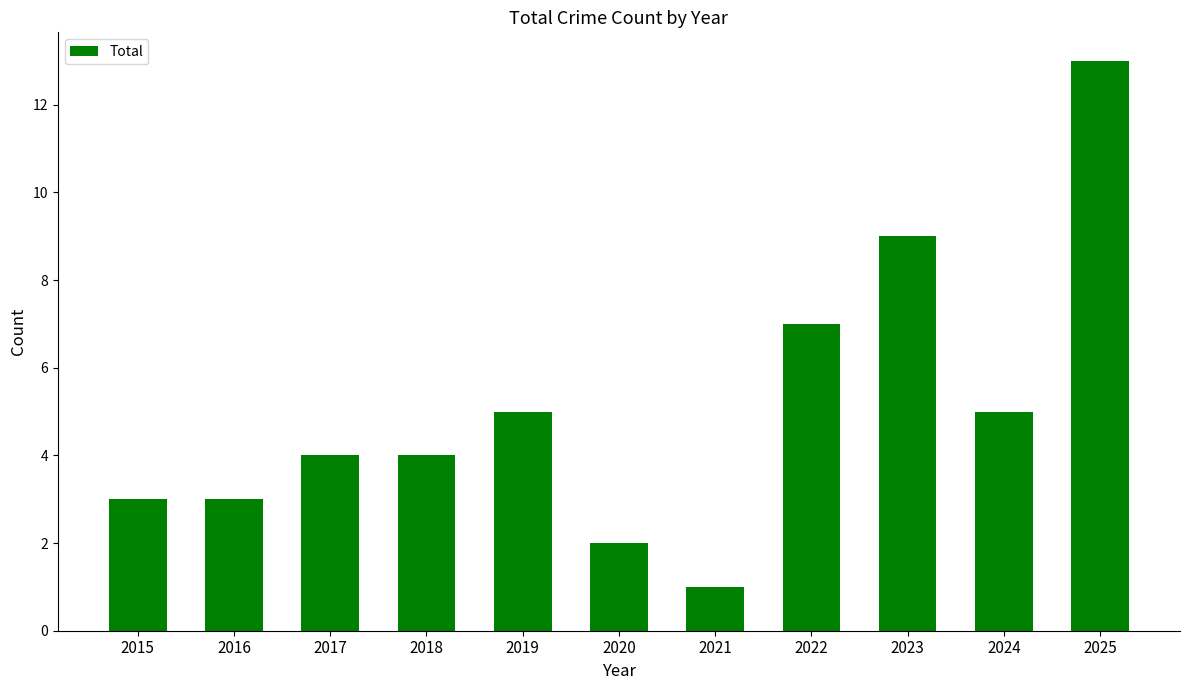

At which label is the value closest to 7?

2022